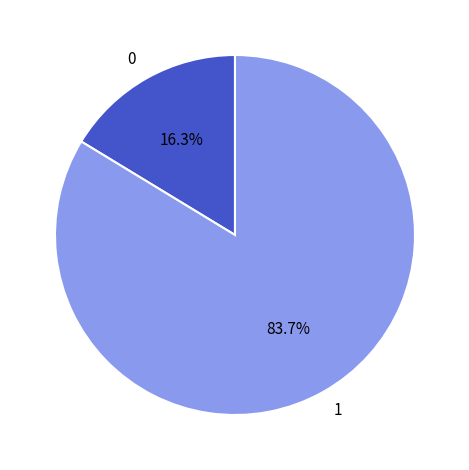

Rank the categories by value from lowest to highest.

0, 1